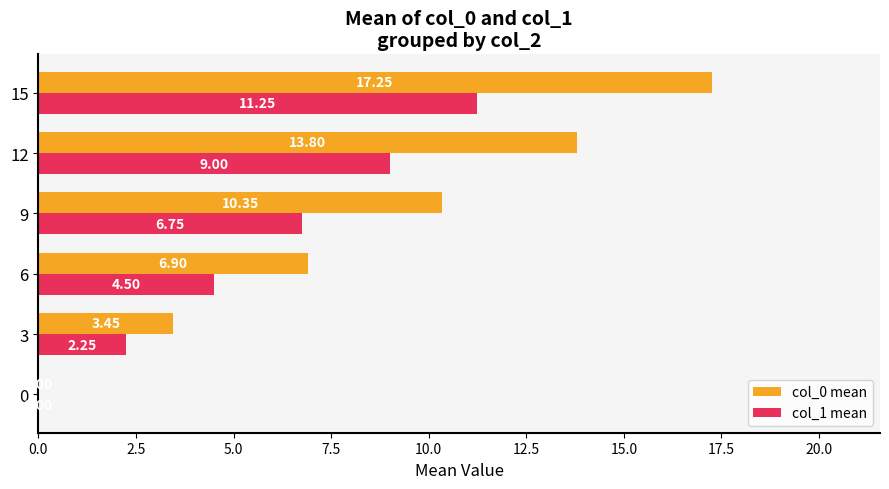

How many data points does each series have?

6